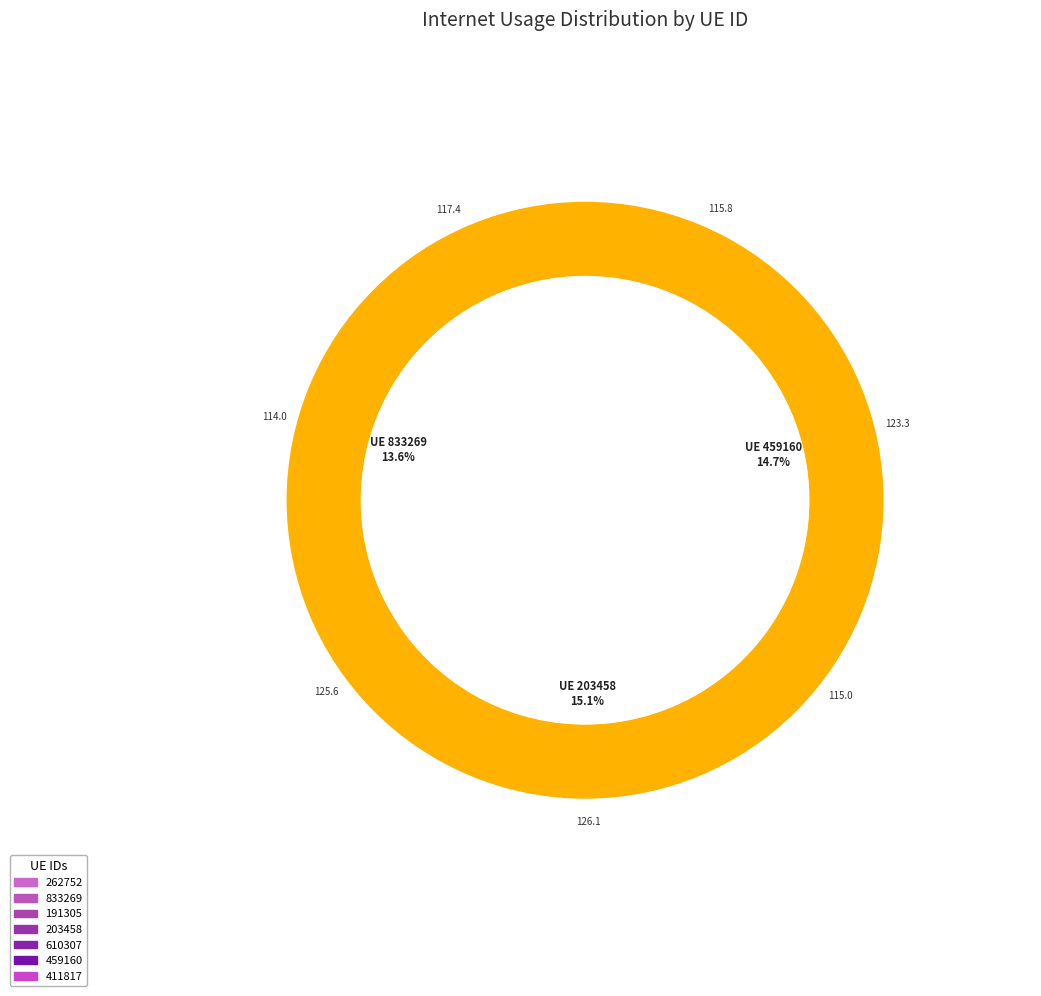

To the nearest percent, what is the average slice percentage?

14%